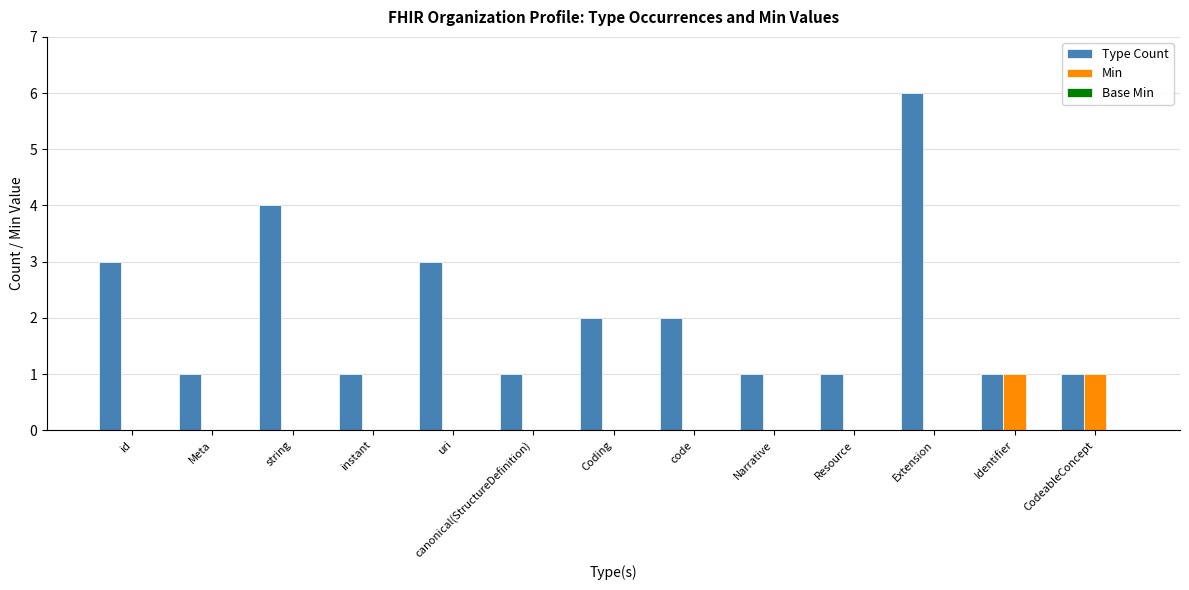

Does the chart contain stacked bars?

No